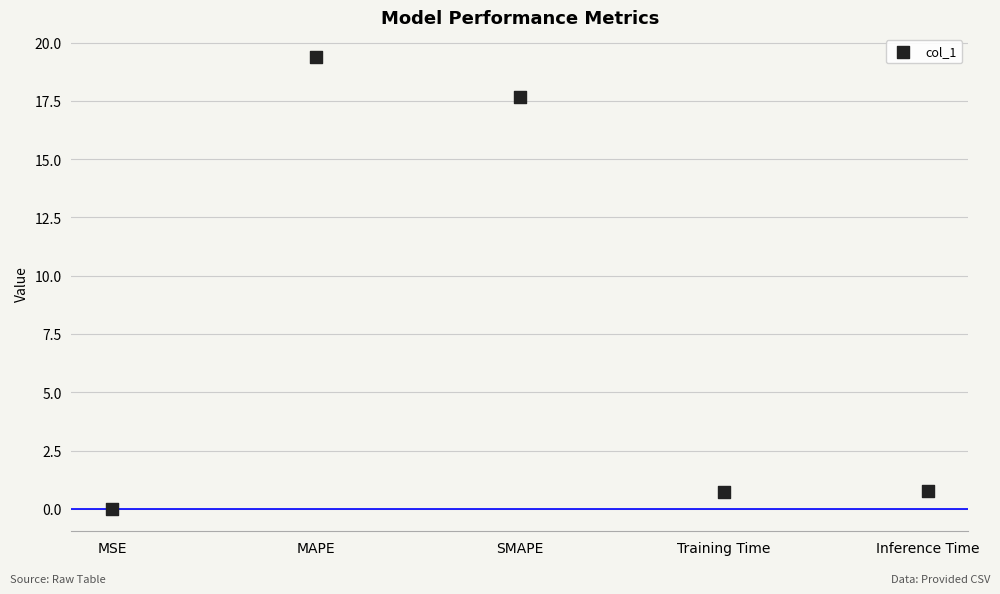

What is the average Y value?

7.7